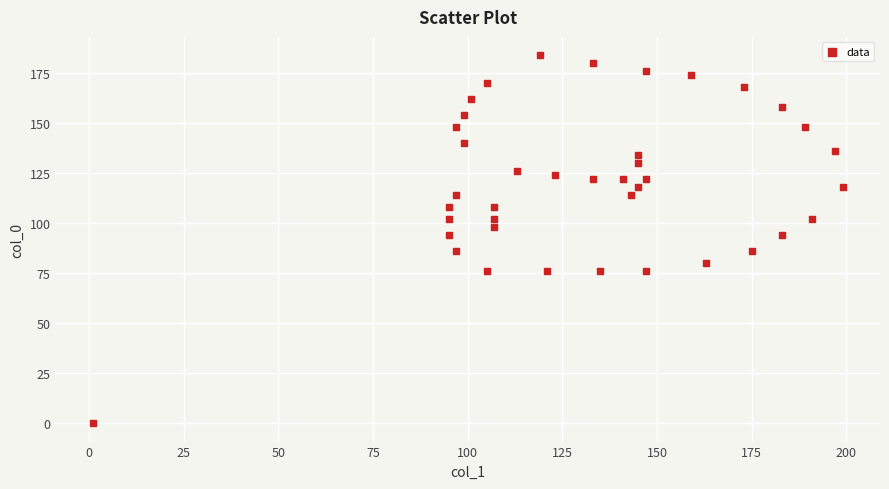

What is the range of Y values (max minus min)?

184